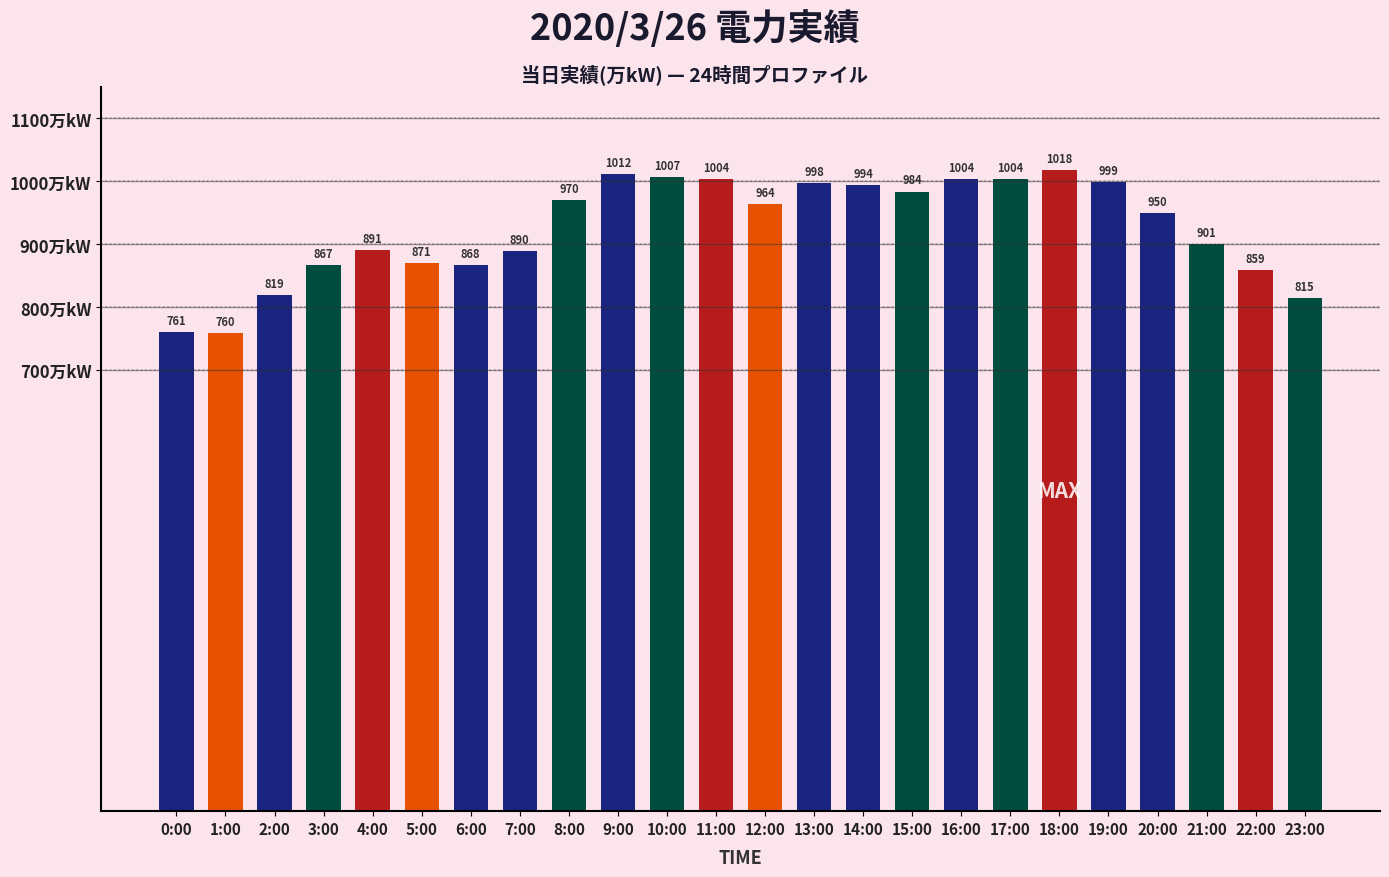

What is the change in value from 13:00 to 14:00?

-4